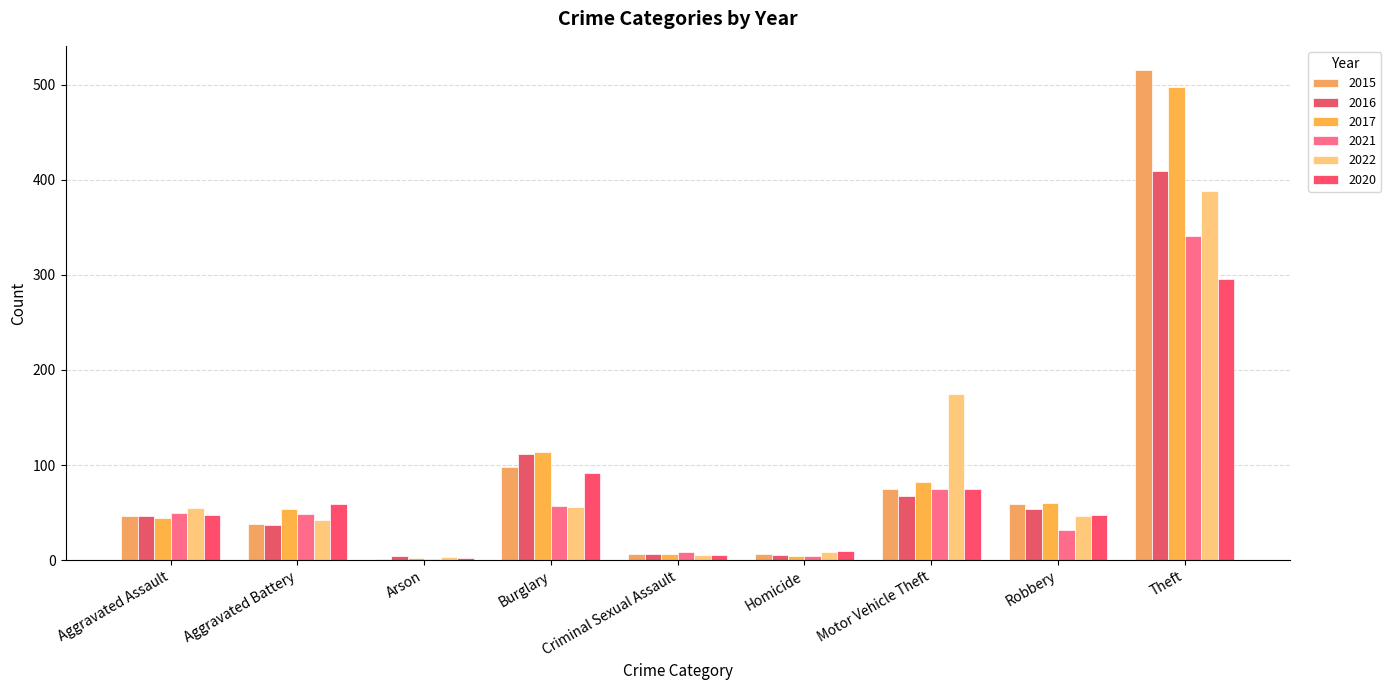

List the labels in order of 2015 value, largest first.

Theft, Burglary, Motor Vehicle Theft, Robbery, Aggravated Assault, Aggravated Battery, Criminal Sexual Assault, Homicide, Arson